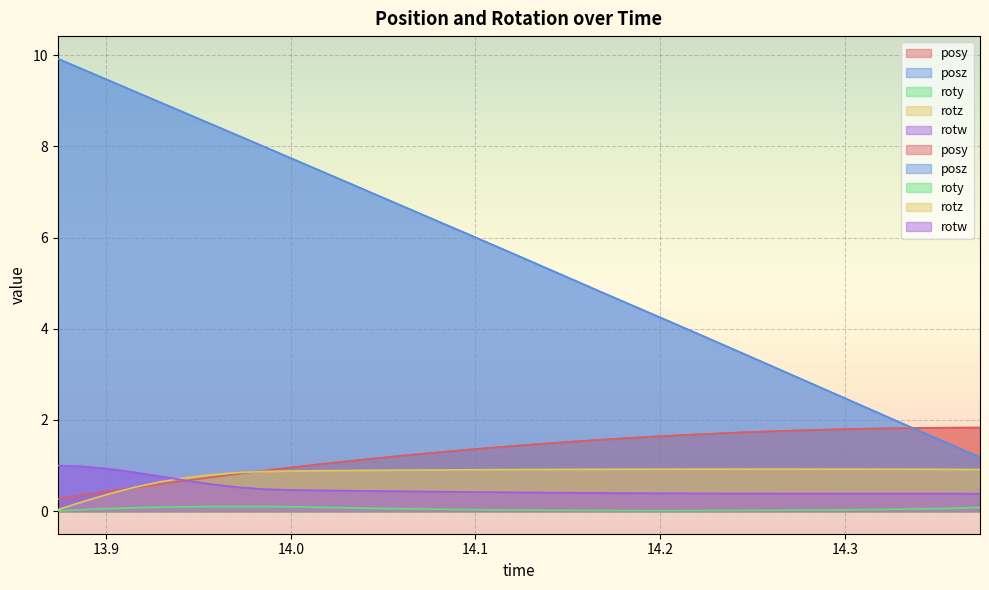

What value does the rotw series have at 14.19299?

0.4